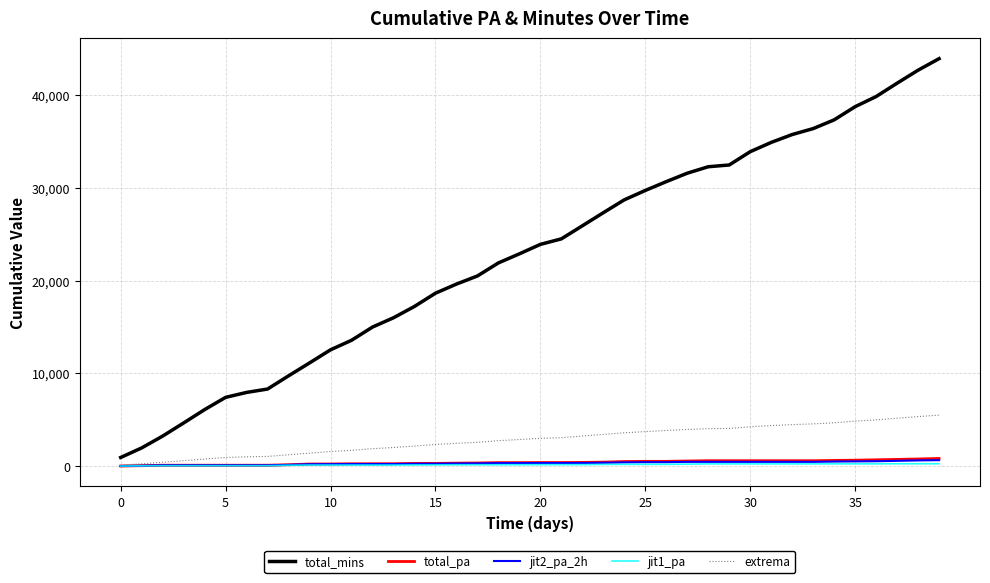

Which series has the largest total across all categories?

total_mins